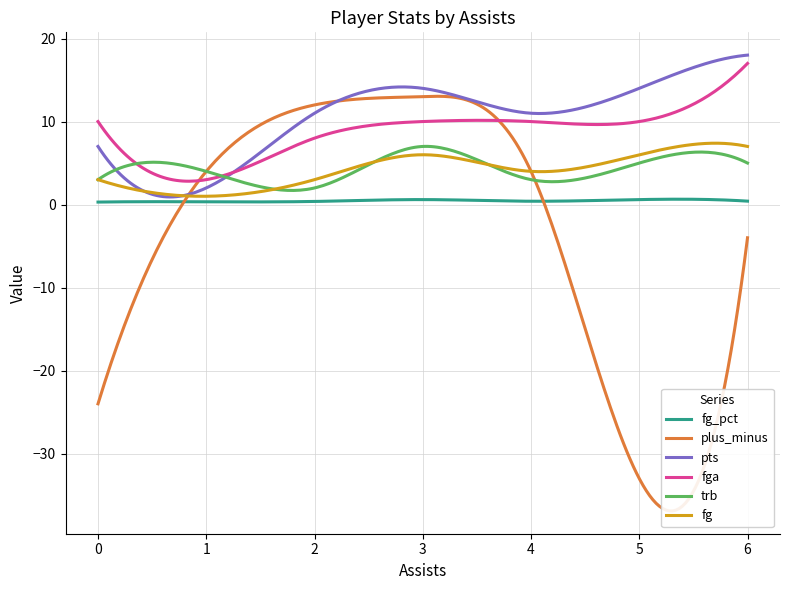

True or false: fga and fg_pct intersect in this chart.

False